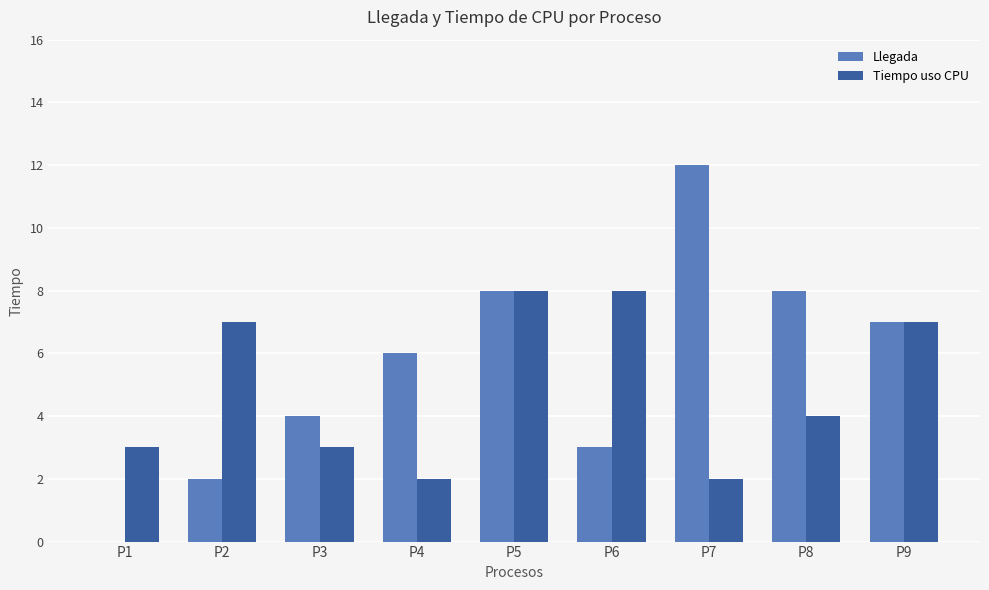

How many series are shown in this chart?

2